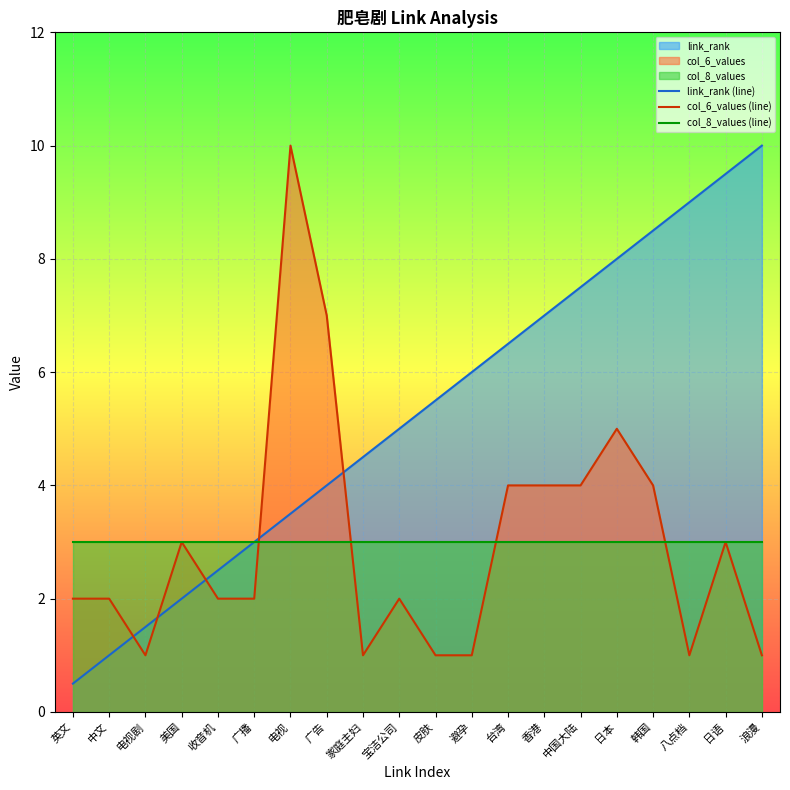

At which label is col_6_values (line) closest to 5?

日本